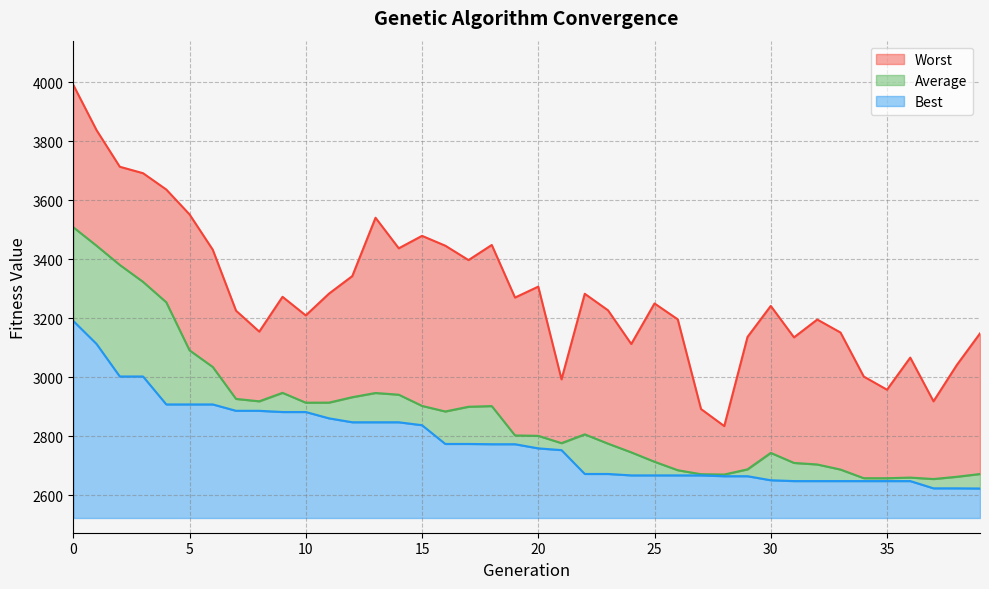

How many lines are shown in the chart?

3